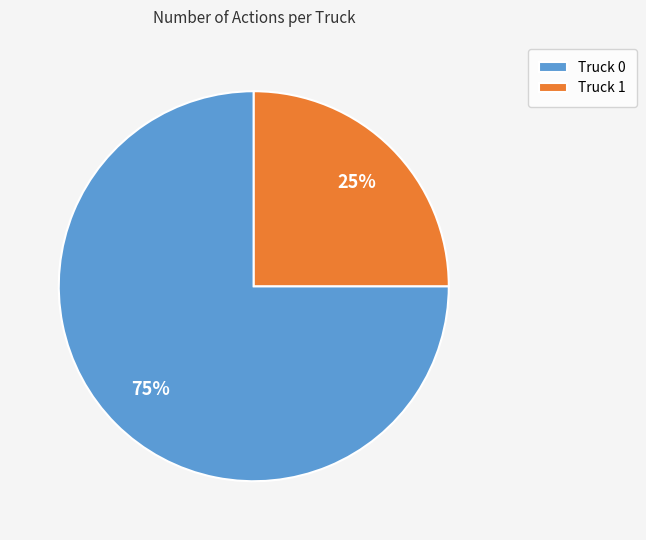

Is there a majority slice in this chart?

Yes